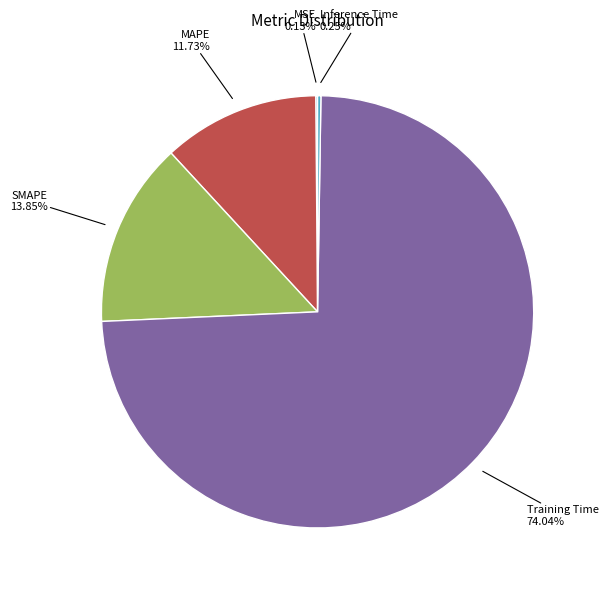

Does any single category account for the majority?

Yes